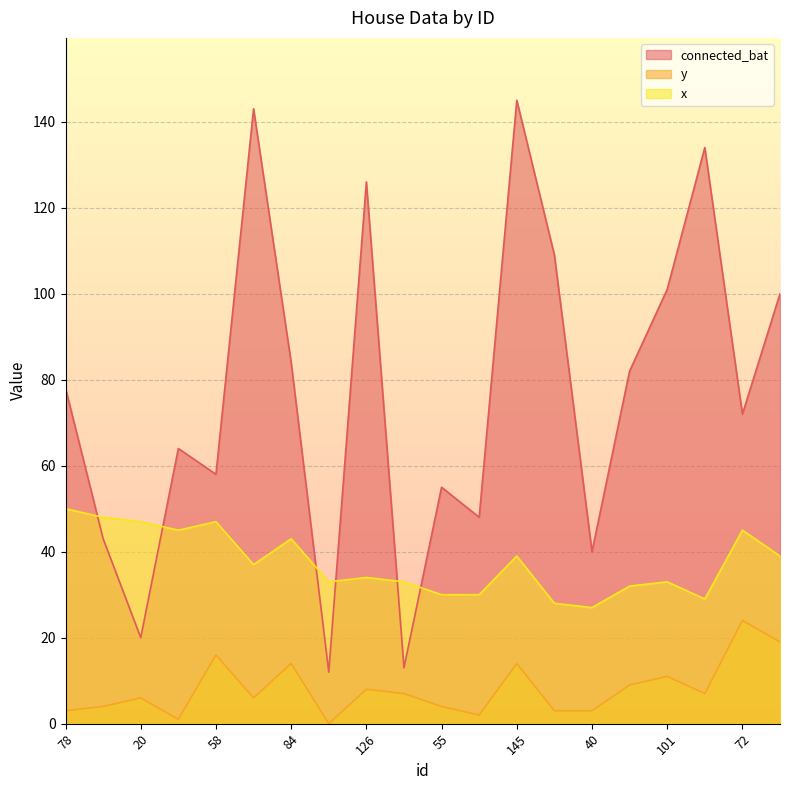

True or false: connected_bat has a value of 140 at 101.

False